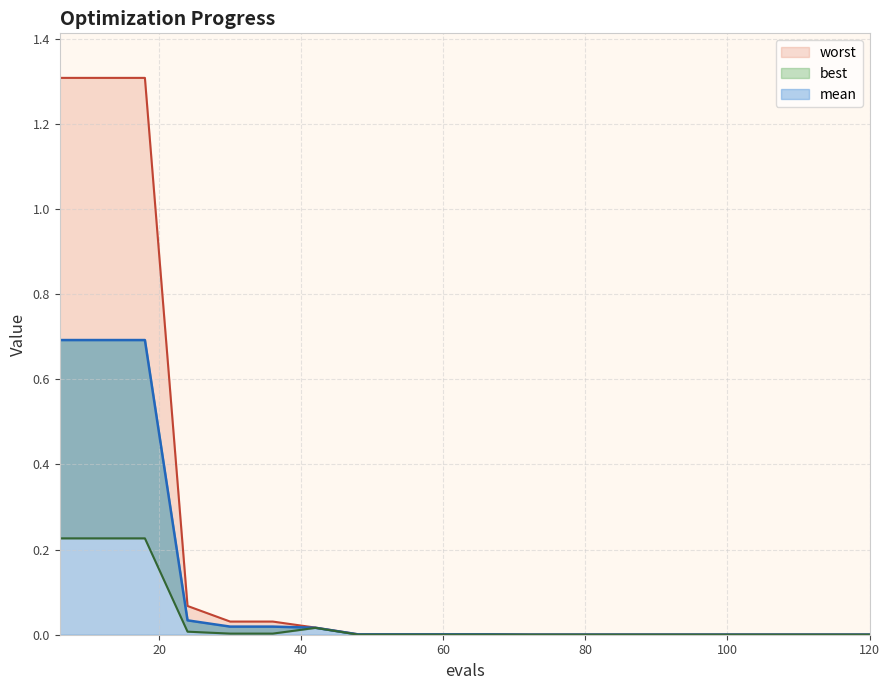

Reading left to right, list all the values displayed in this chart.

mean: 0.7	0.7	0.7	0.0	0.0	0.0	0.0	0.0	0.0	0.0	0.0	0.0	0.0	0.0	0.0	0.0	0.0	0.0	0.0	0.0
best: 0.2	0.2	0.2	0.0	0.0	0.0	0.0	0.0	0.0	0.0	0.0	0.0	0.0	0.0	0.0	0.0	0.0	0.0	0.0	0.0
worst: 1.3	1.3	1.3	0.1	0.0	0.0	0.0	0.0	0.0	0.0	0.0	0.0	0.0	0.0	0.0	0.0	0.0	0.0	0.0	0.0